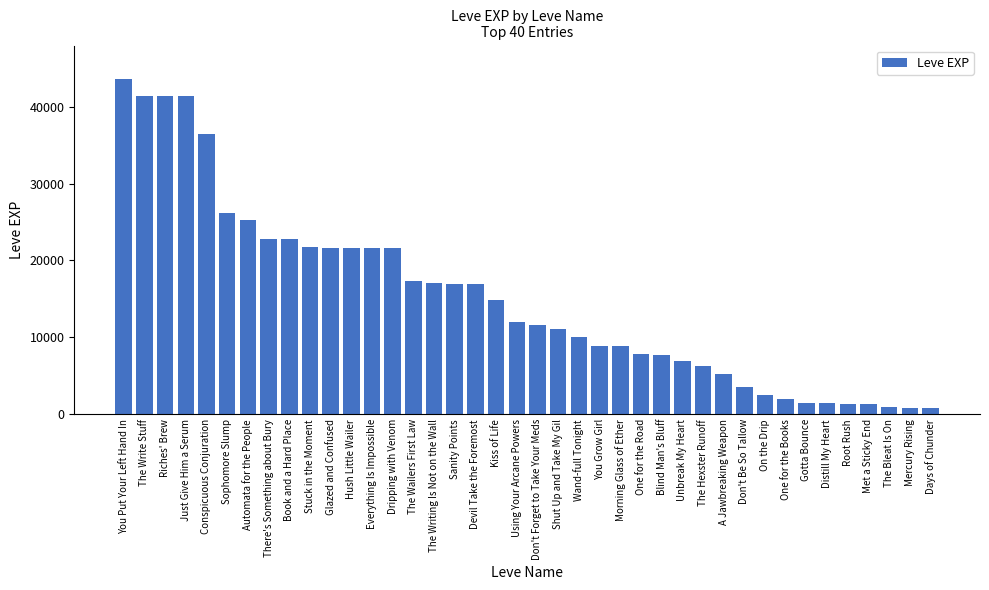

Which category has the highest value across all series?

You Put Your Left Hand In